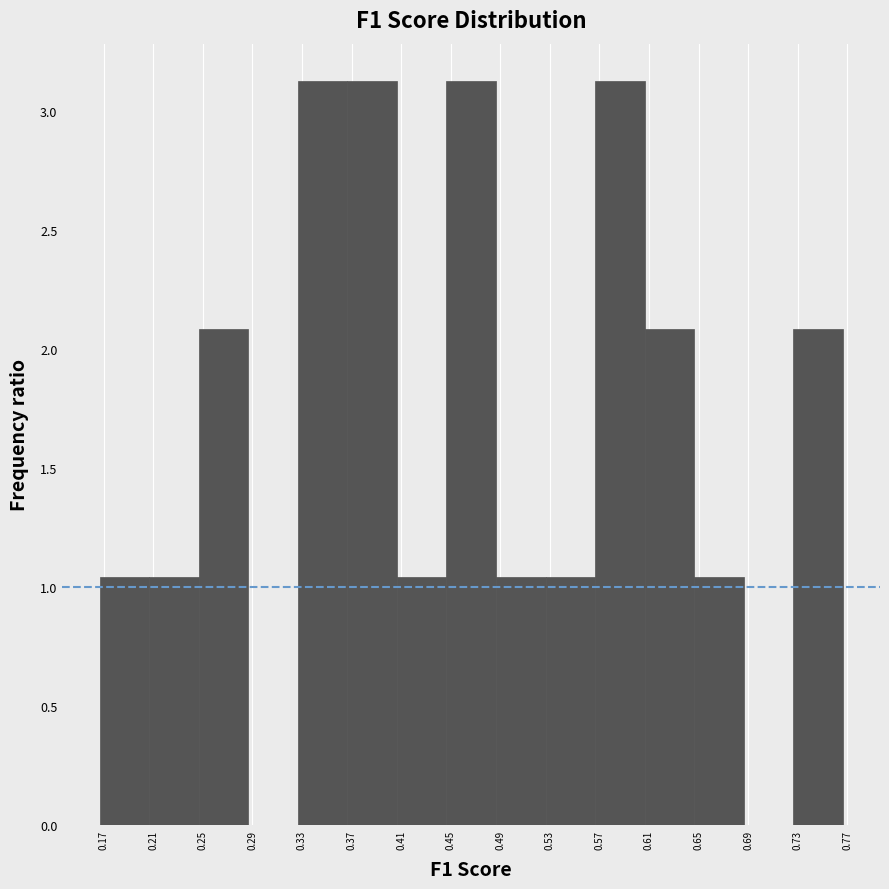

What is the height of the bar covering 0.485 to 0.525 on the x-axis? Neither the bar edges nor the heights are printed on the chart, so give them approximately, as read against the axes.

1.05